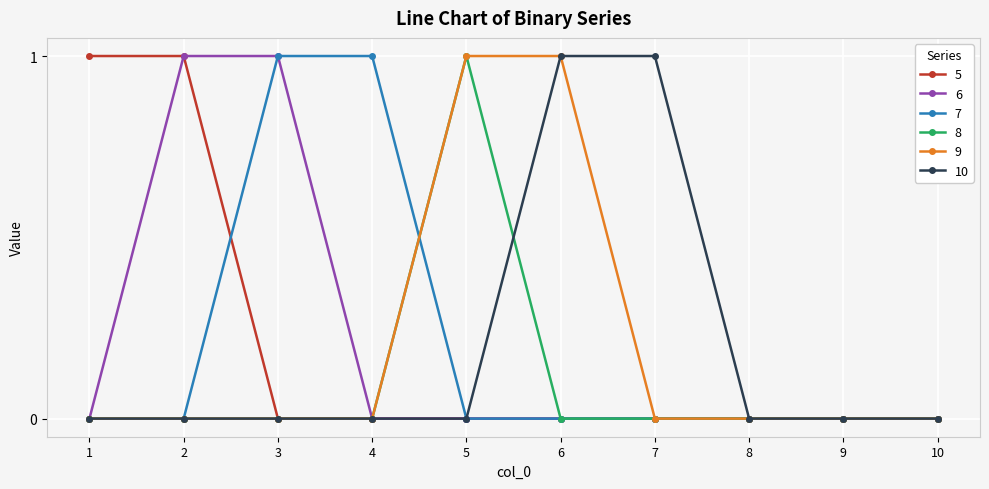

Between 7 and 9, which series saw the biggest shift?

10